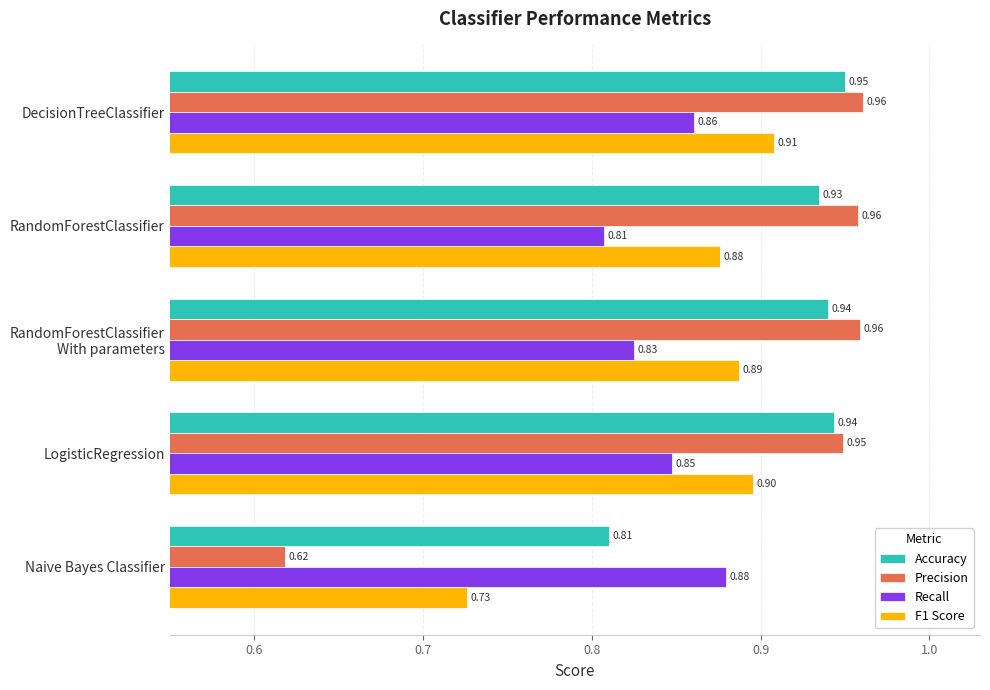

Count the number of data series in this chart.

4